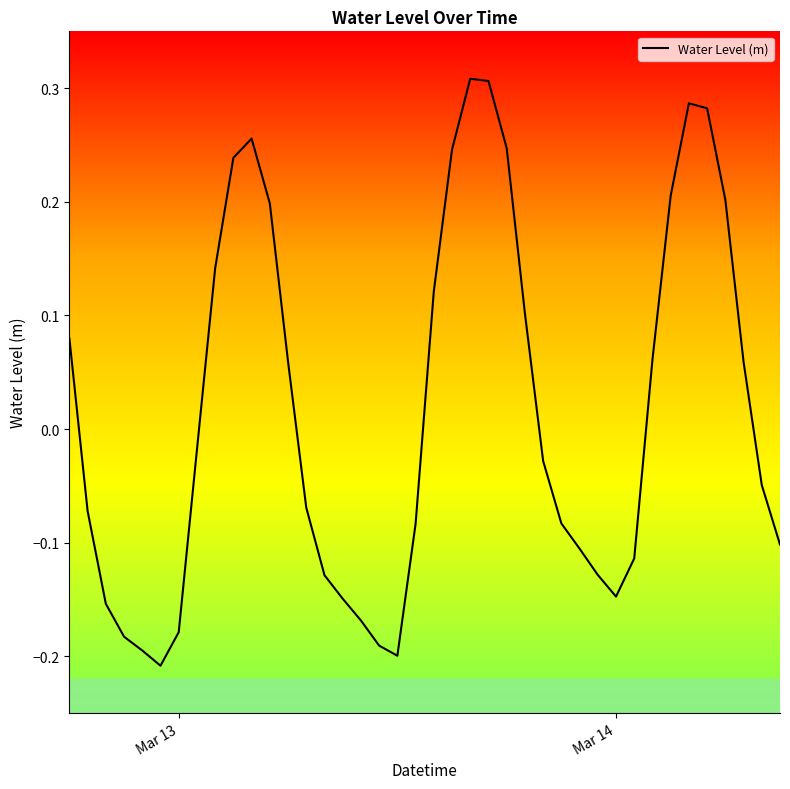

What is the difference between the maximum and minimum values?

0.5